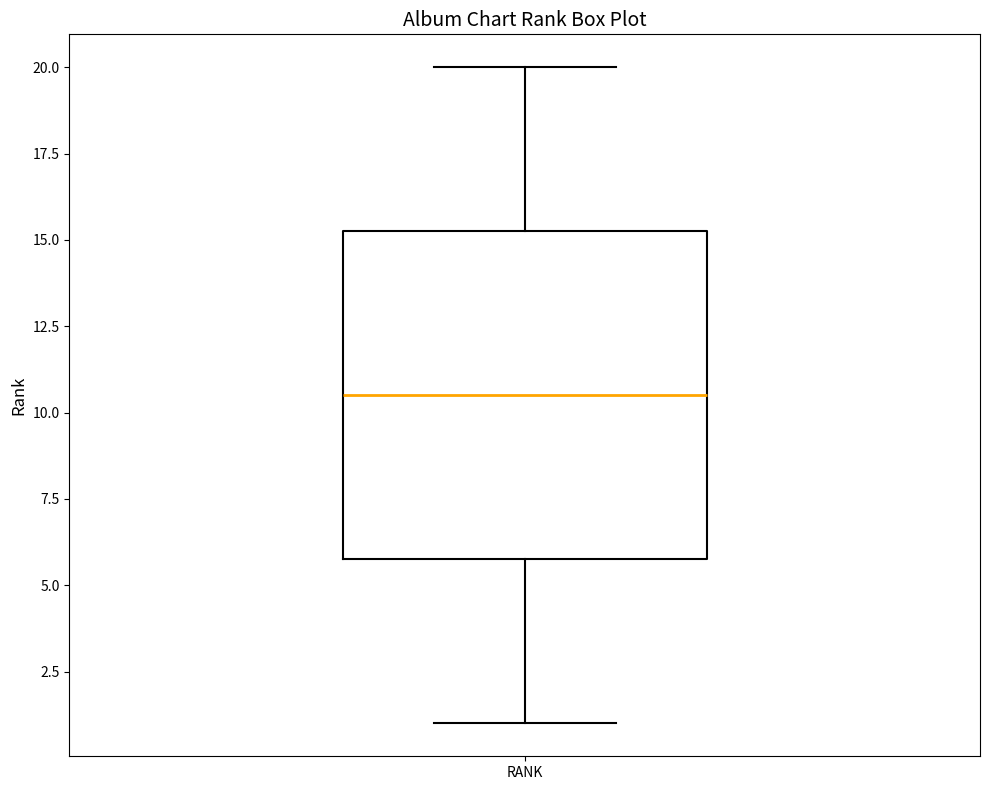

Where is the lower edge of the box for RANK on the y-axis? The values are not printed on the chart, so give them approximately, as read against the axis.

6.0